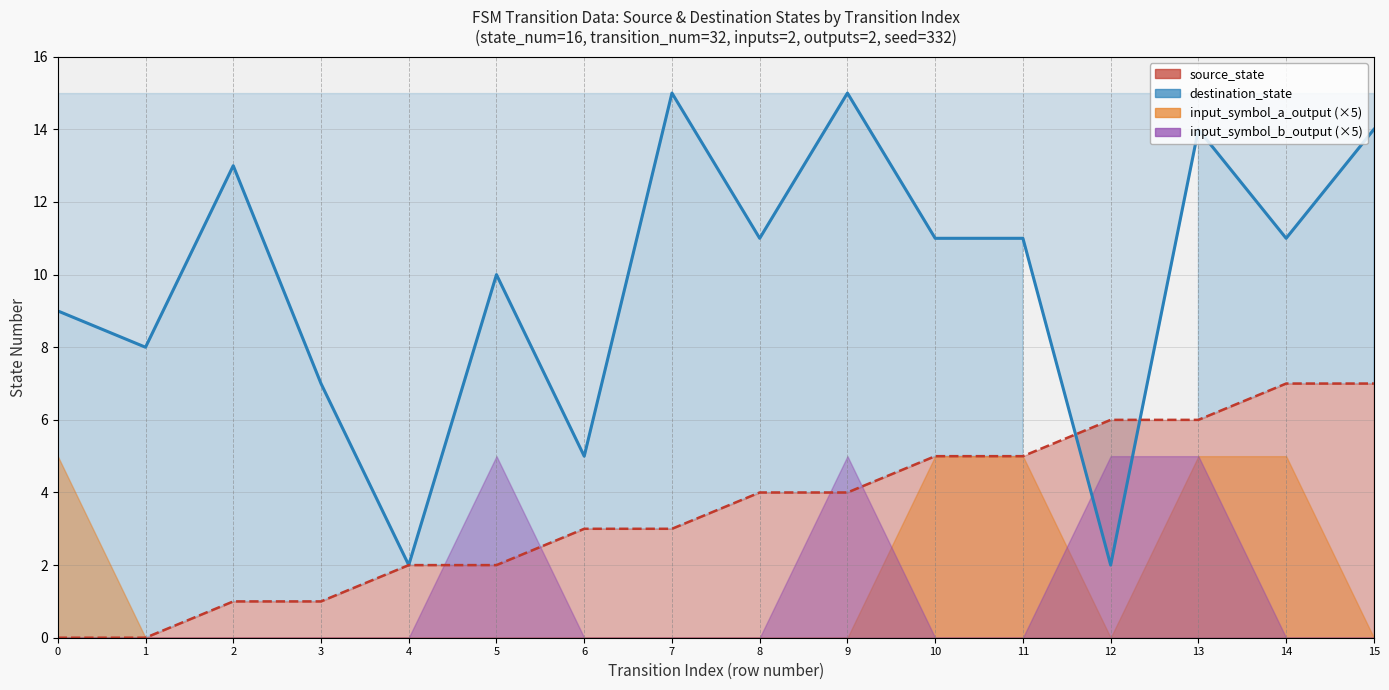

True or false: destination_state line has more than 2 points higher than both neighbors.

True